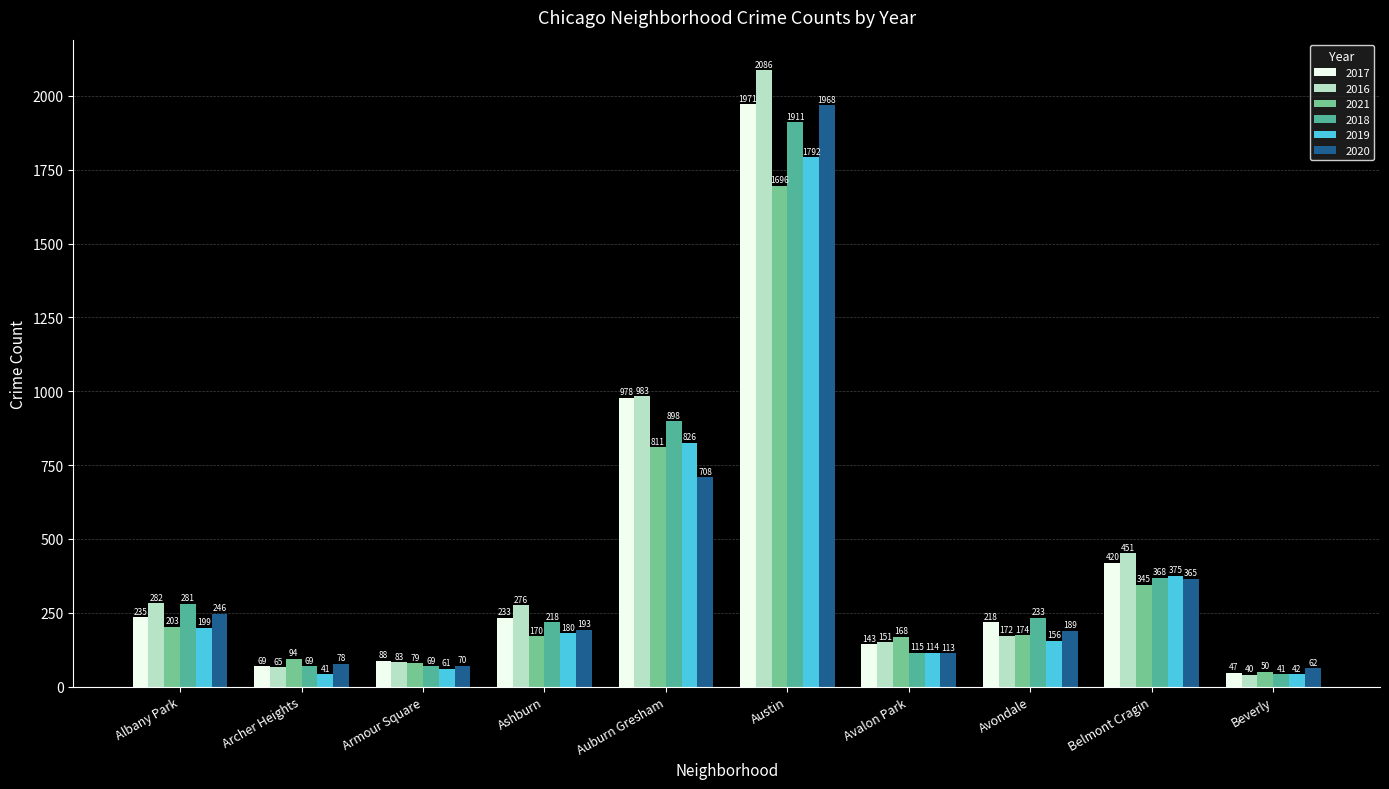

The value of 2019 at Belmont Cragin is 209. True or false?

False